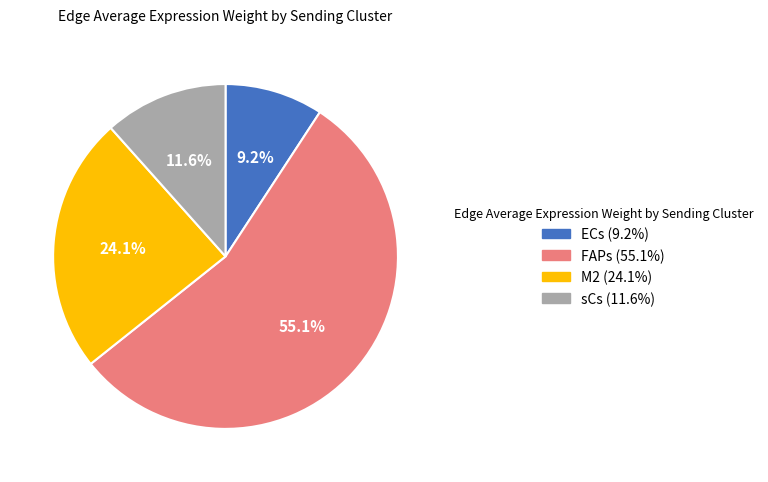

Which has a higher value, sCs or M2?

M2